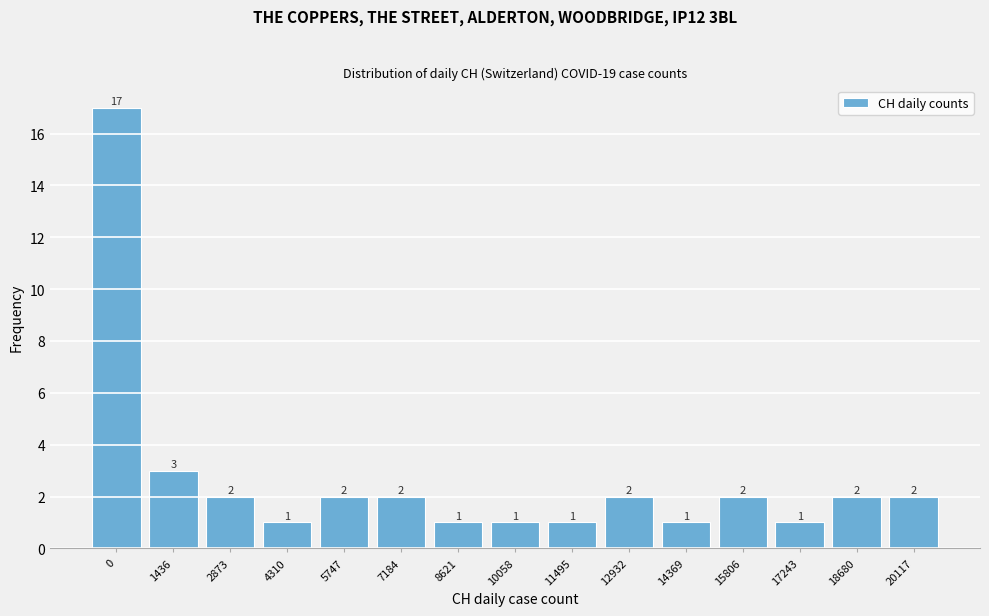

Reading left to right, transcribe all the data shown in this chart.

17	3	2	1	2	2	1	1	1	2	1	2	1	2	2